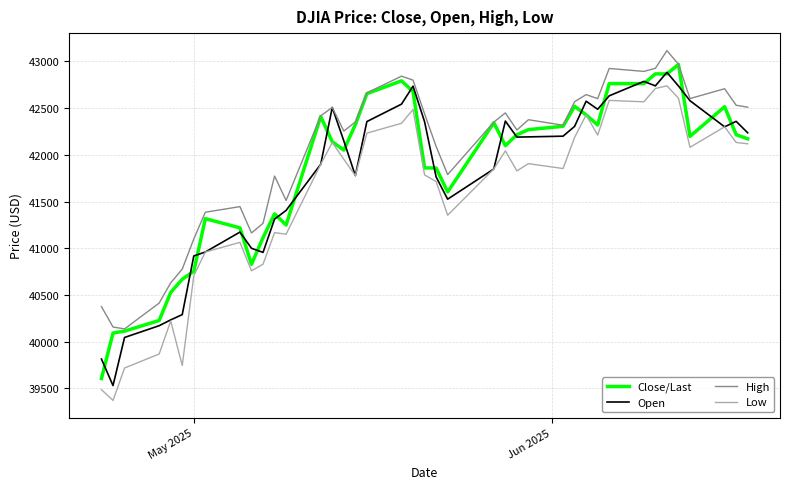

What is the lowest value of the Open series?

39531.1